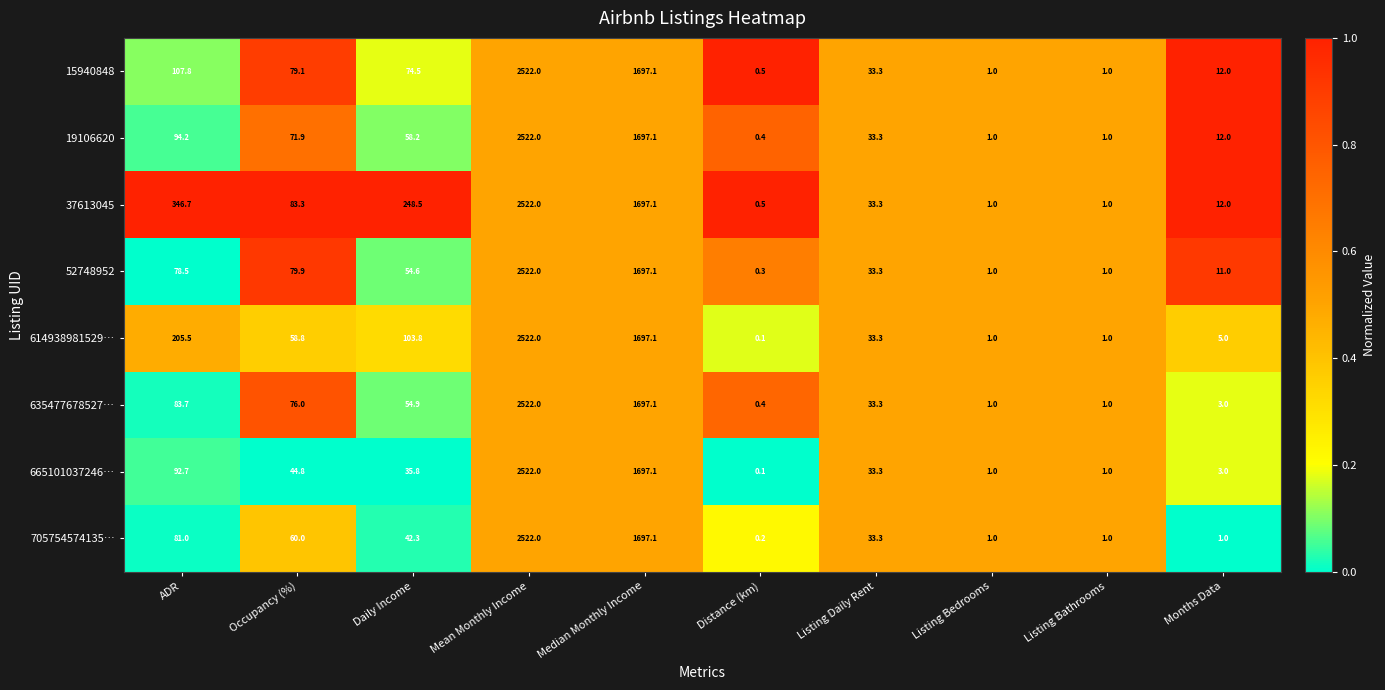

What is the total value across all series at Mean Monthly Income?

20176.0